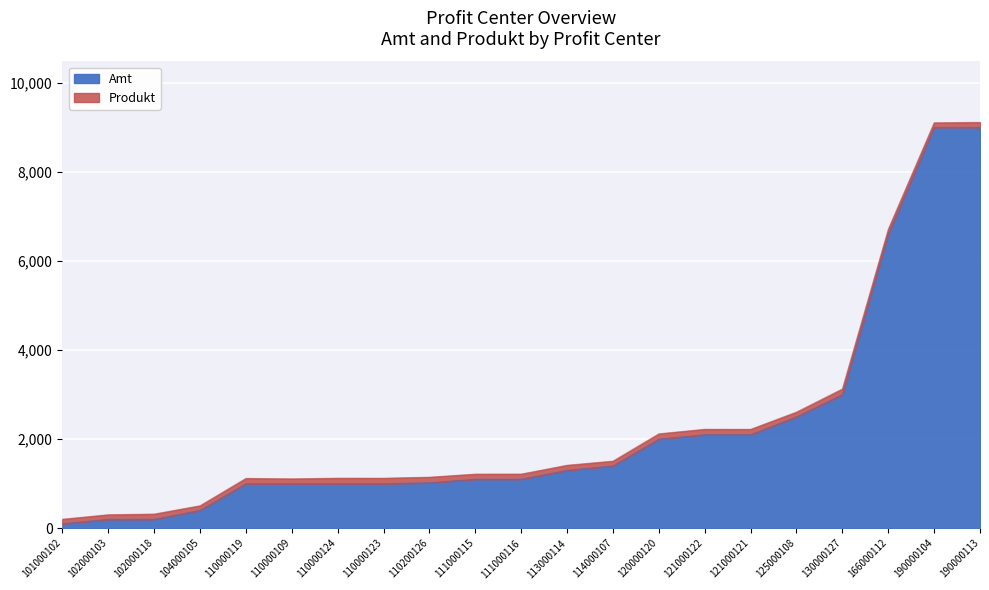

What is the sum of the Produkt values at 190000113 and 166000112?

225